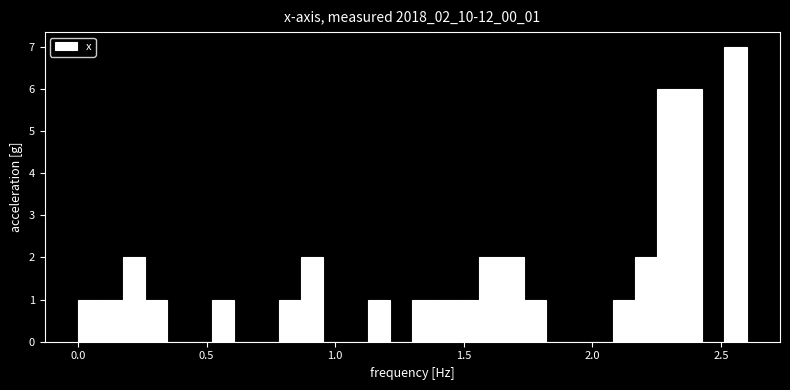

Read against the x-axis, roughly where is the centre of the tallest bar?

2.55